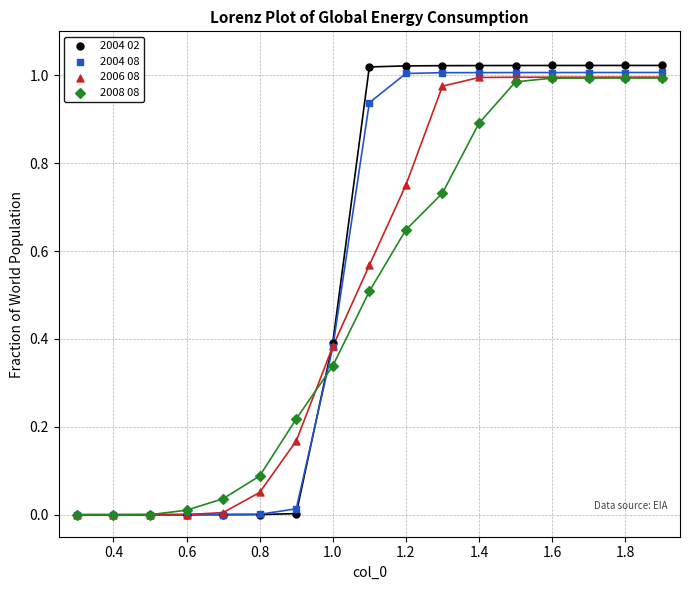

Which series has the largest Y range (max minus min)?

2004 02